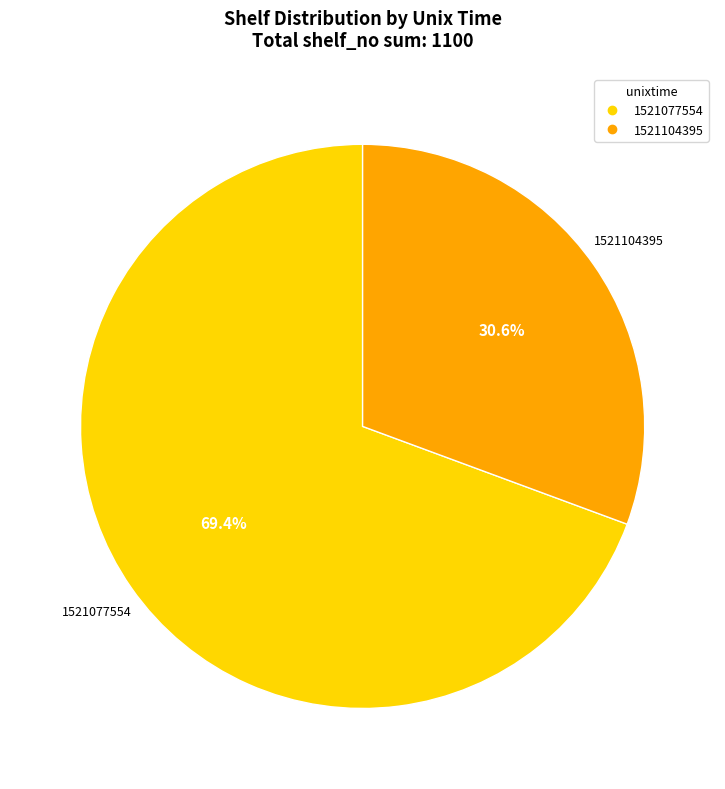

To the nearest percent, what is the combined percentage of 1521077554 and 1521104395?

100%